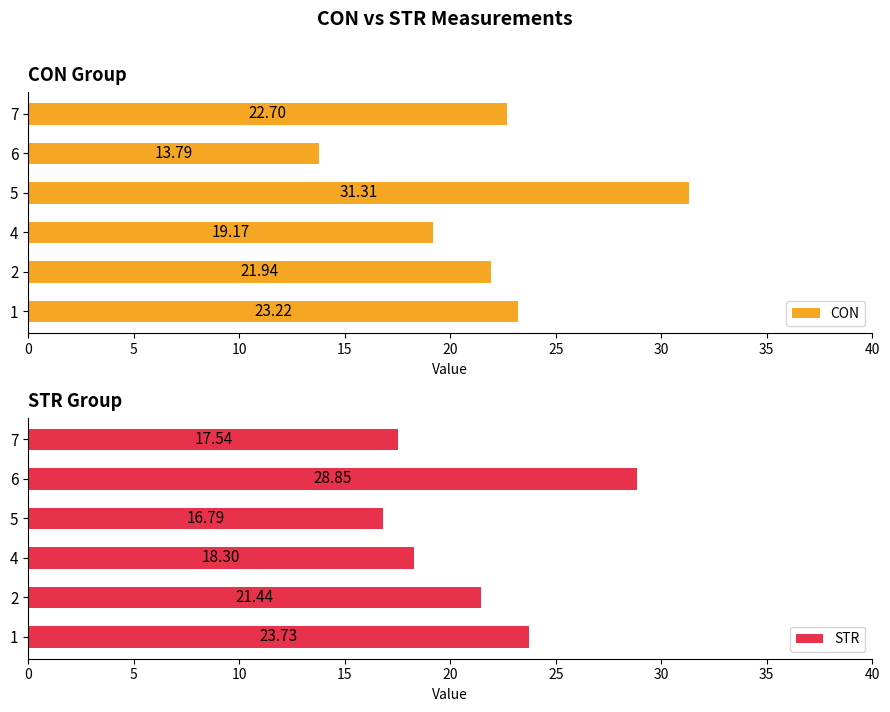

True or false: STR has a value of 9.6 at 7.

False